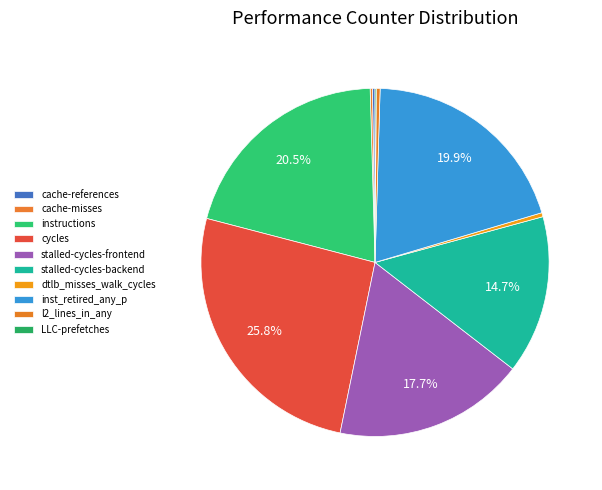

Which has a higher value, stalled-cycles-backend or cycles?

cycles